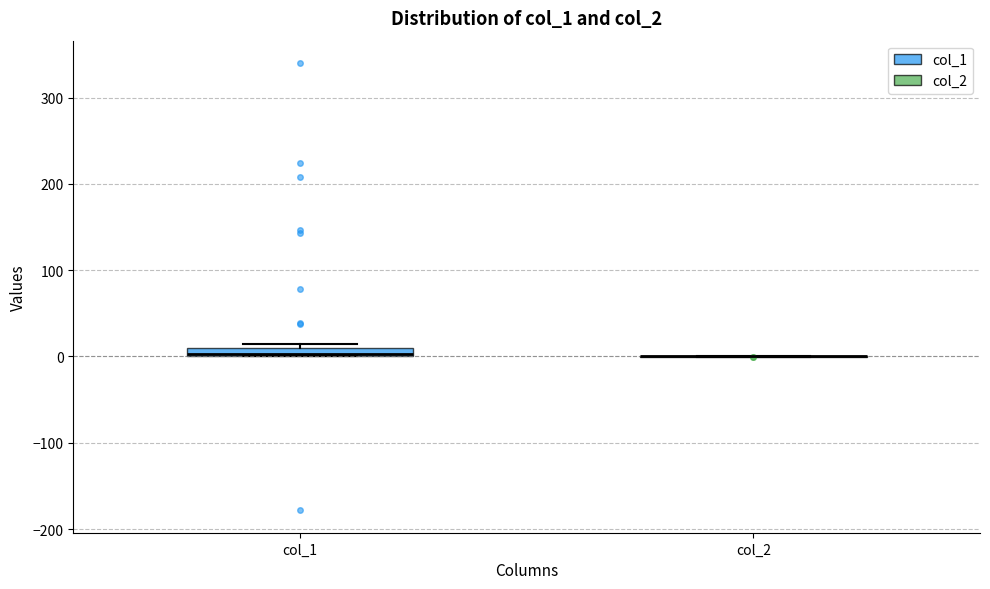

Where is the lower edge of the box for col_1 on the y-axis? The values are not printed on the chart, so give them approximately, as read against the axis.

0